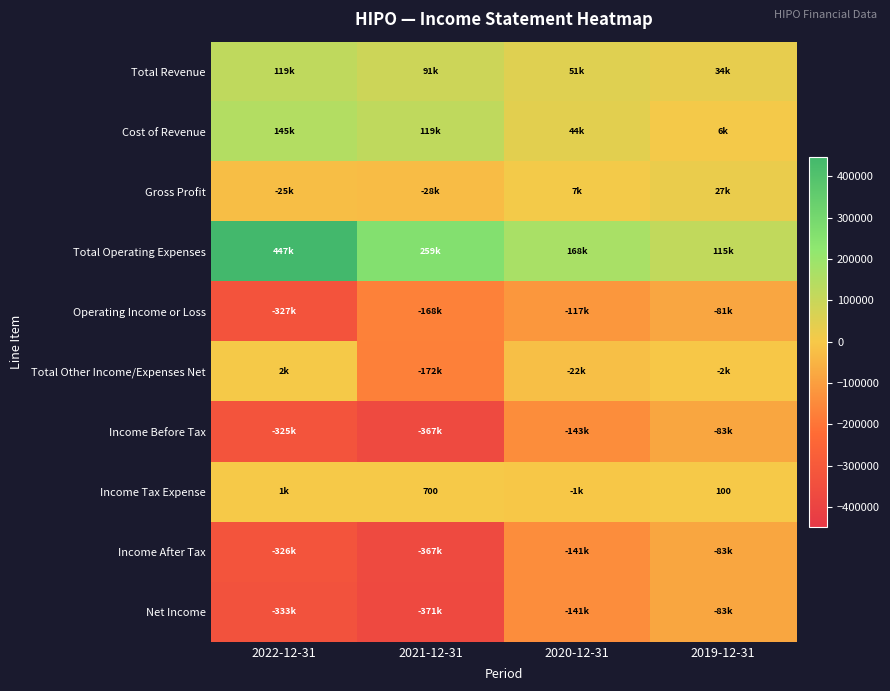

Where is Cost of Revenue nearest to the value 76250?

2020-12-31